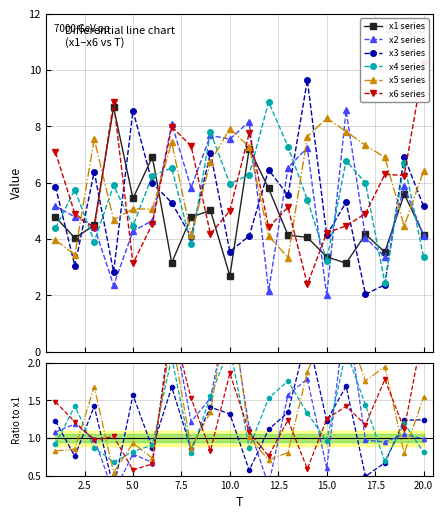

How many intersections are there between x3 series and x4 series?

10